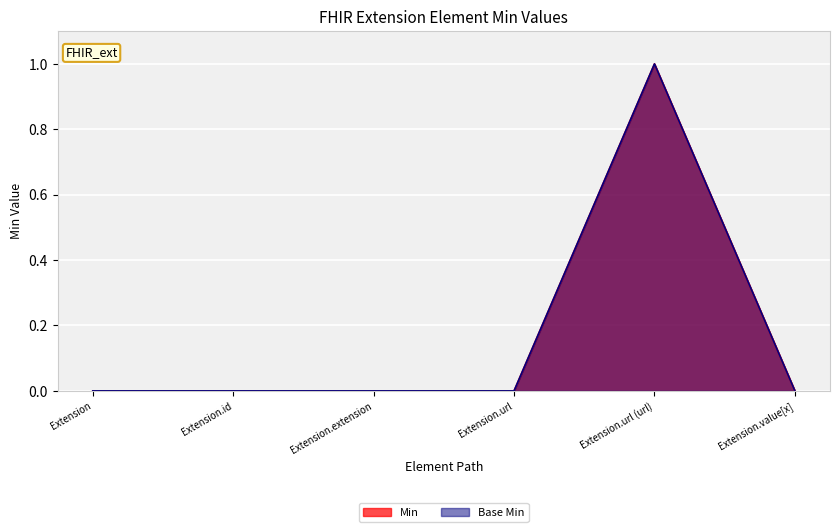

Is it true that Base Min equals 1 at Extension.value[x]?

False